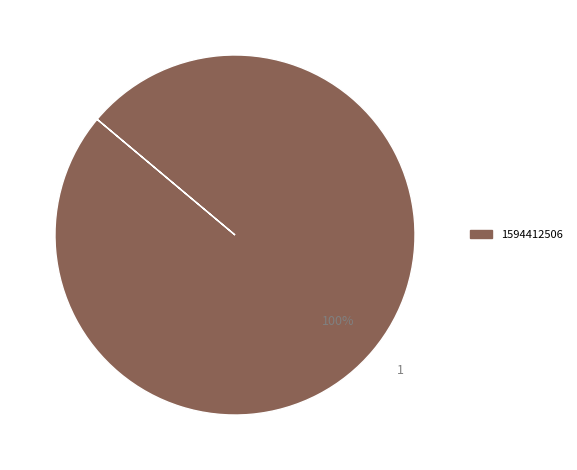

Is there any slice that represents more than half of the pie?

Yes